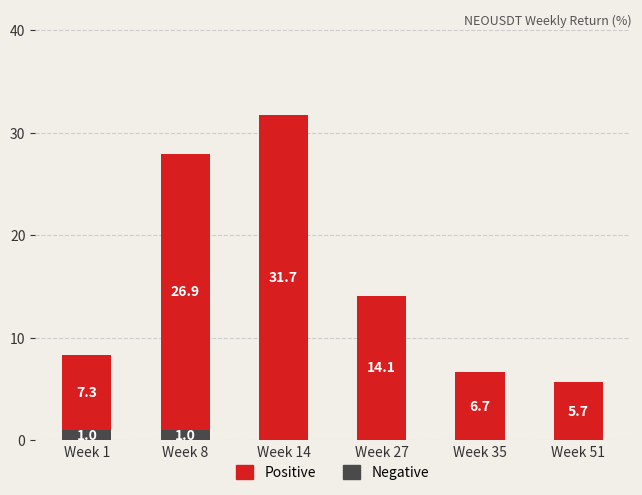

What is the total value across all series at Week 35?

6.7